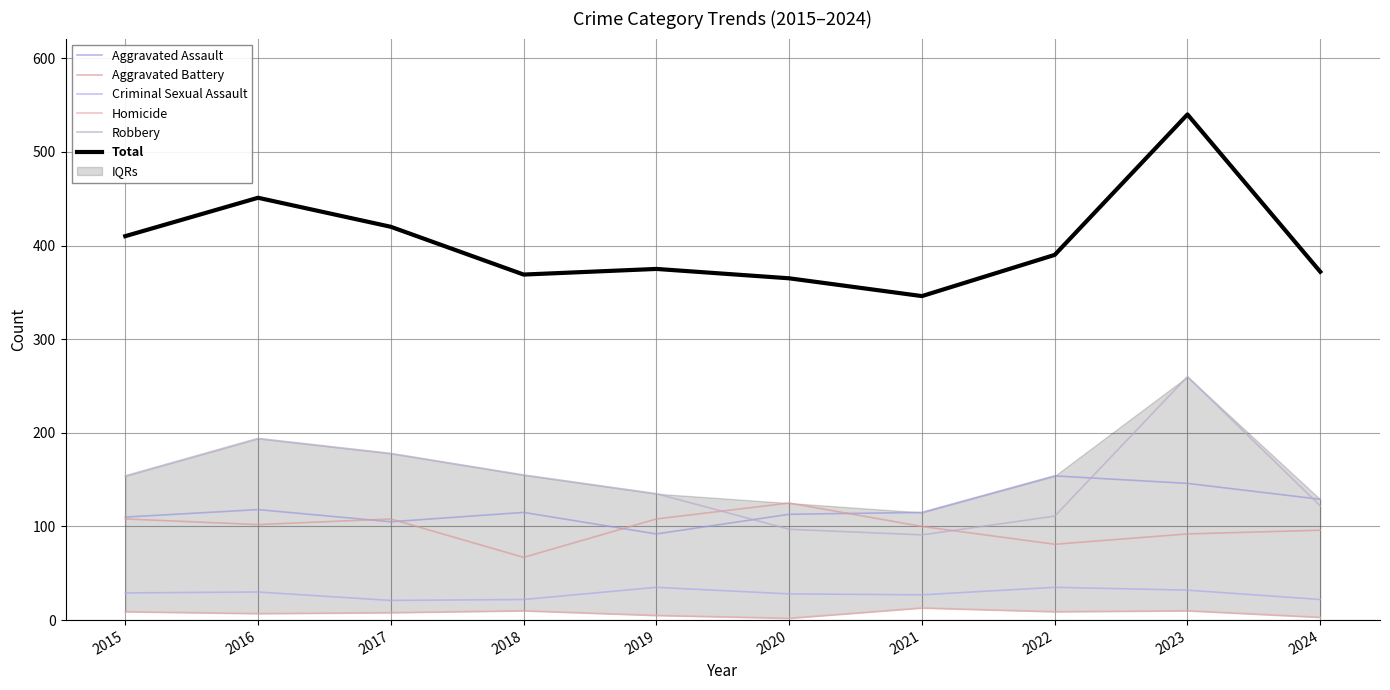

Which category has the highest value in the Criminal Sexual Assault series?

2019